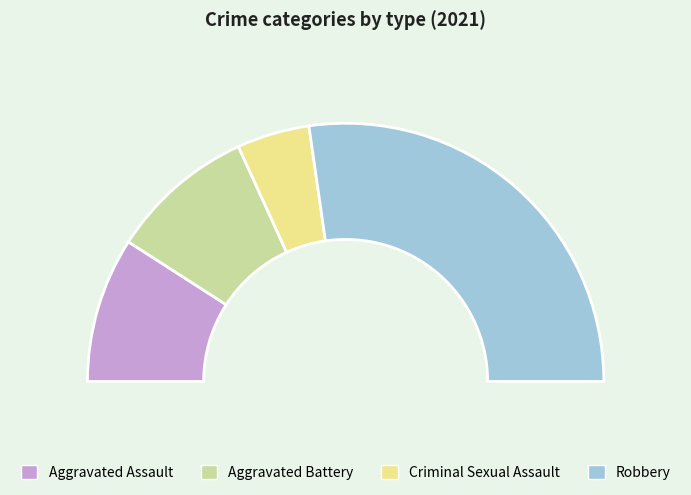

True or false: Aggravated Battery accounts for 18% of the total.

True